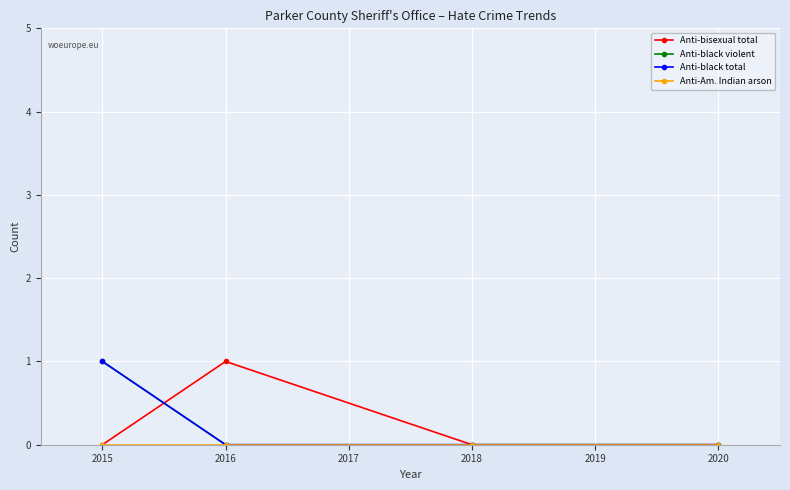

True or false: Anti-black total and Anti-black violent intersect in this chart.

False